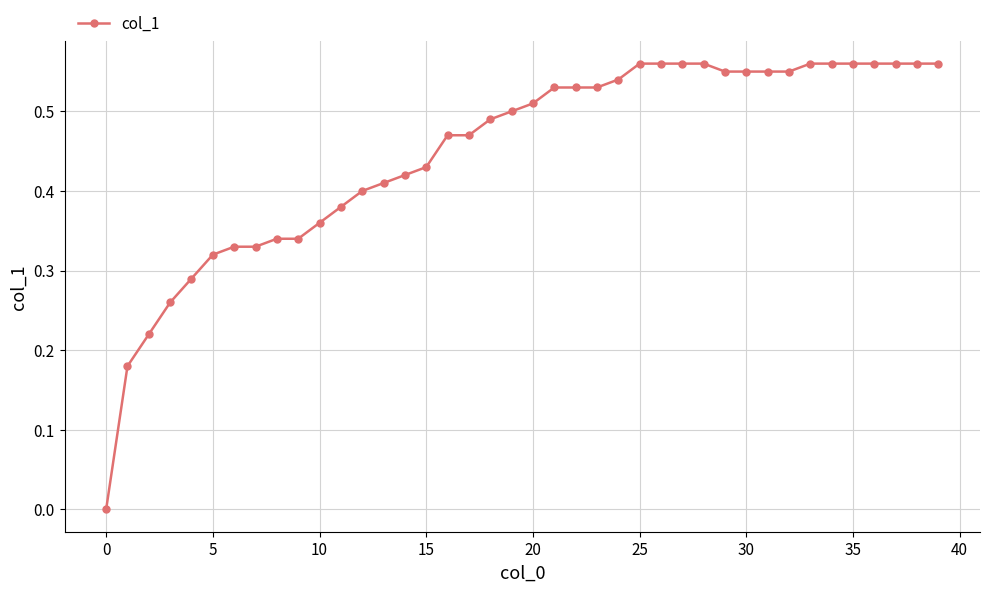

Is this an area chart (filled region under the line)?

No